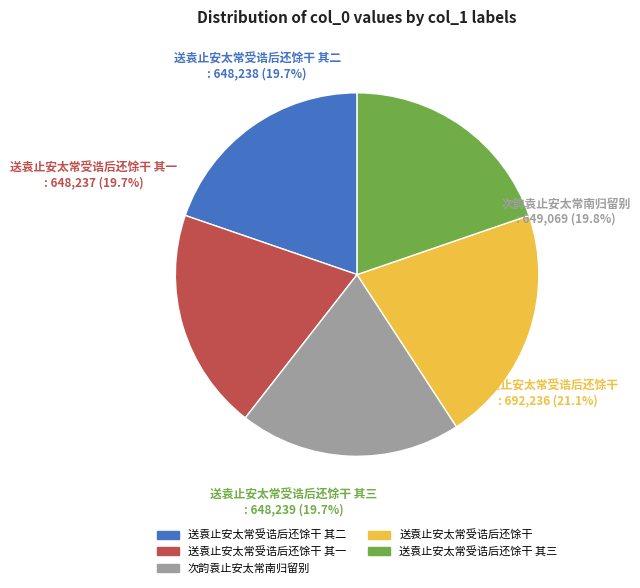

What portion of the pie excludes 送袁止安太常受诰后还馀干 其三?

80.3%